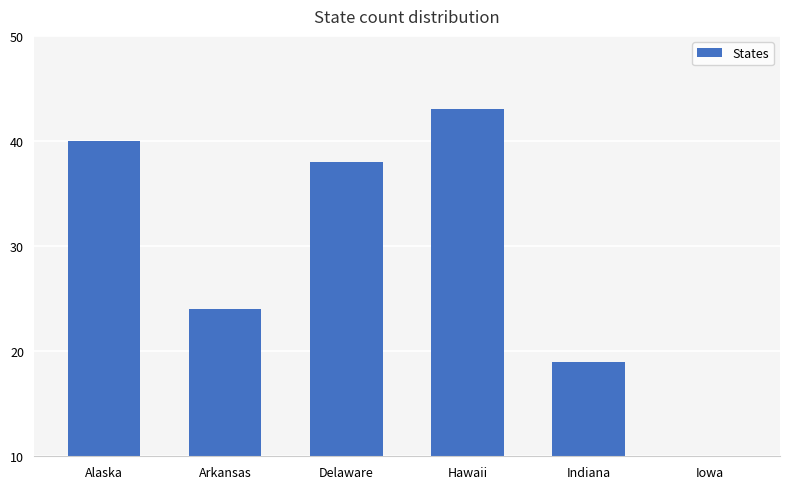

Are the bars grouped side by side (vs. stacked)?

No